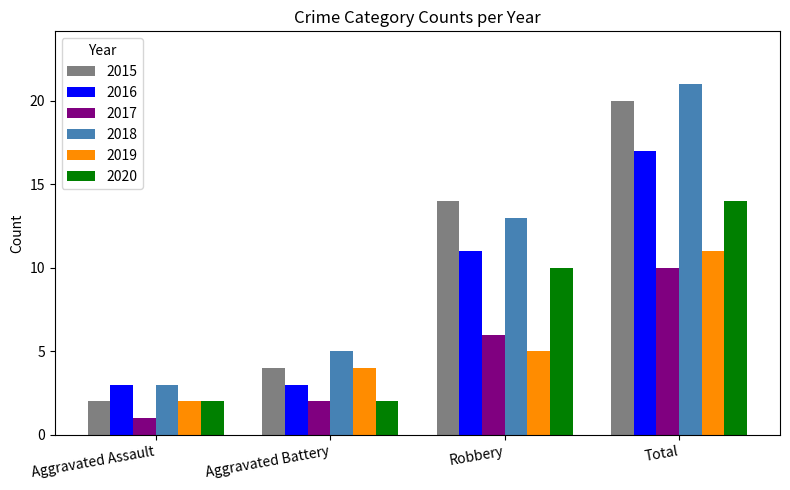

The value of 2018 at Aggravated Battery is 1. True or false?

False